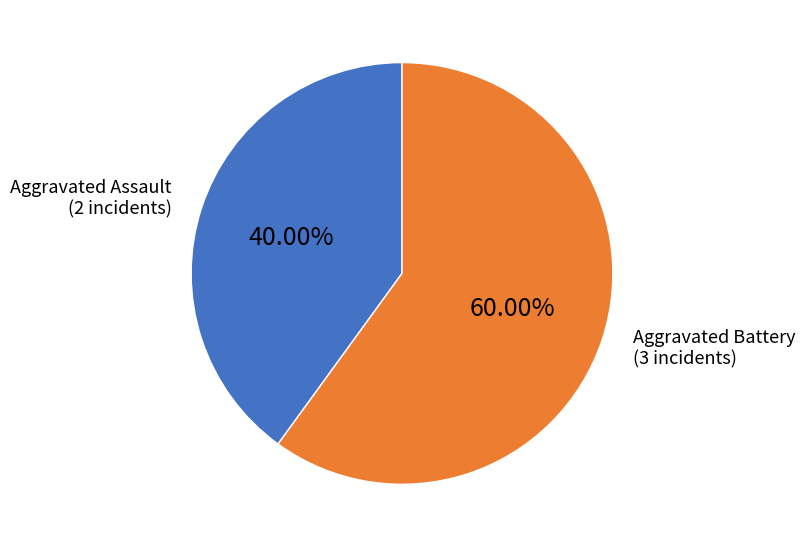

Is there a majority slice in this chart?

Yes